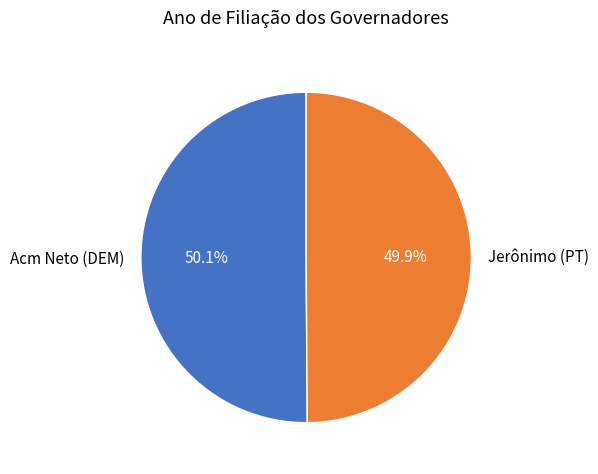

Is there any slice that represents more than half of the pie?

Yes